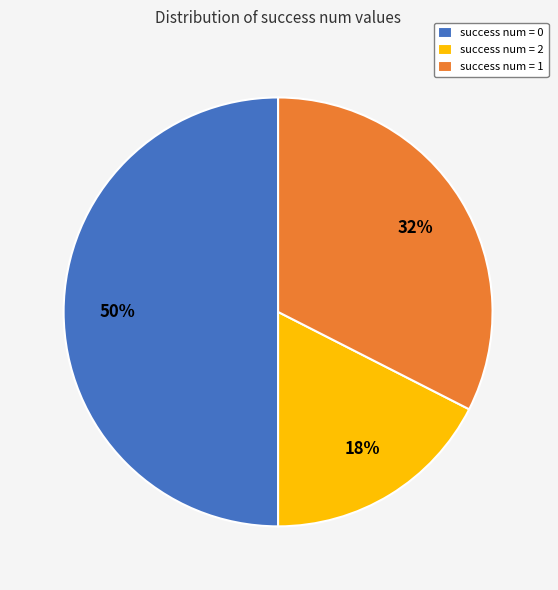

Count the number of slices in the pie.

3